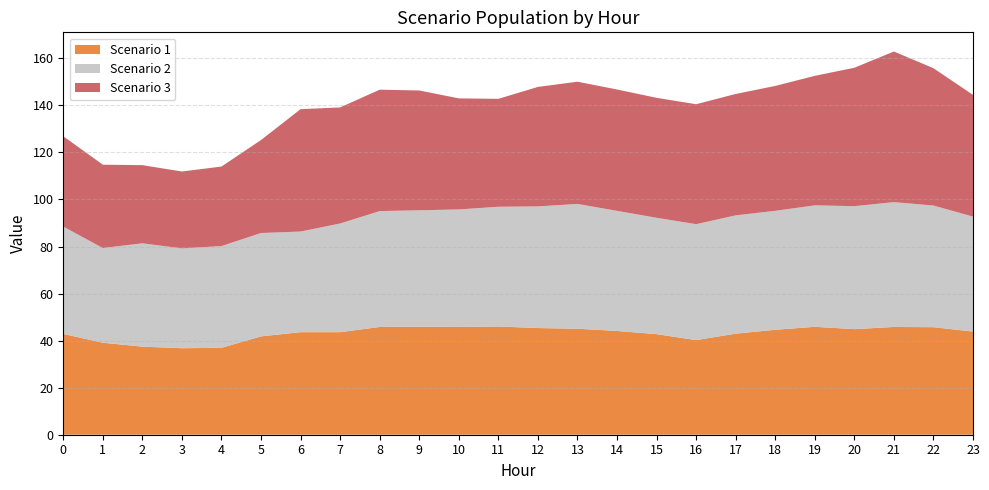

Reading left to right, extract all data points from this chart.

Scenario 1: 42.9	39.1	37.5	36.8	36.9	41.8	43.6	43.6	45.8	45.9	45.8	46.0	45.4	45.1	44.1	42.8	40.2	43.0	44.6	45.9	44.9	45.8	45.7	43.9
Scenario 2: 45.6	40.2	43.9	42.4	43.2	43.9	42.8	46.2	49.3	49.5	50.0	50.9	51.7	53.1	51.0	49.5	49.3	50.3	50.6	51.6	52.3	53.1	51.7	48.9
Scenario 3: 38.4	35.4	33.2	32.7	33.8	39.5	52.0	49.4	51.6	50.9	47.2	45.9	50.8	52.0	51.6	51.0	51.0	51.6	53.1	55.1	58.9	64.0	58.4	51.7